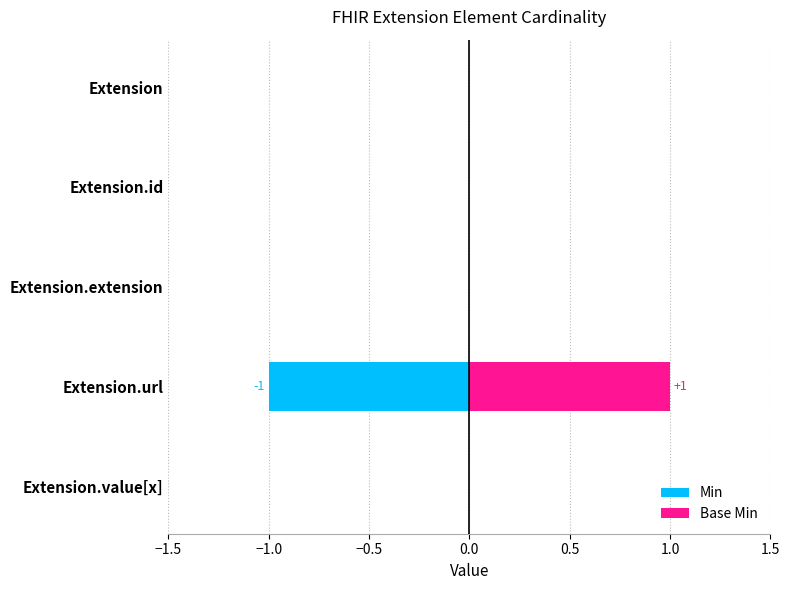

How many series are shown in this chart?

2